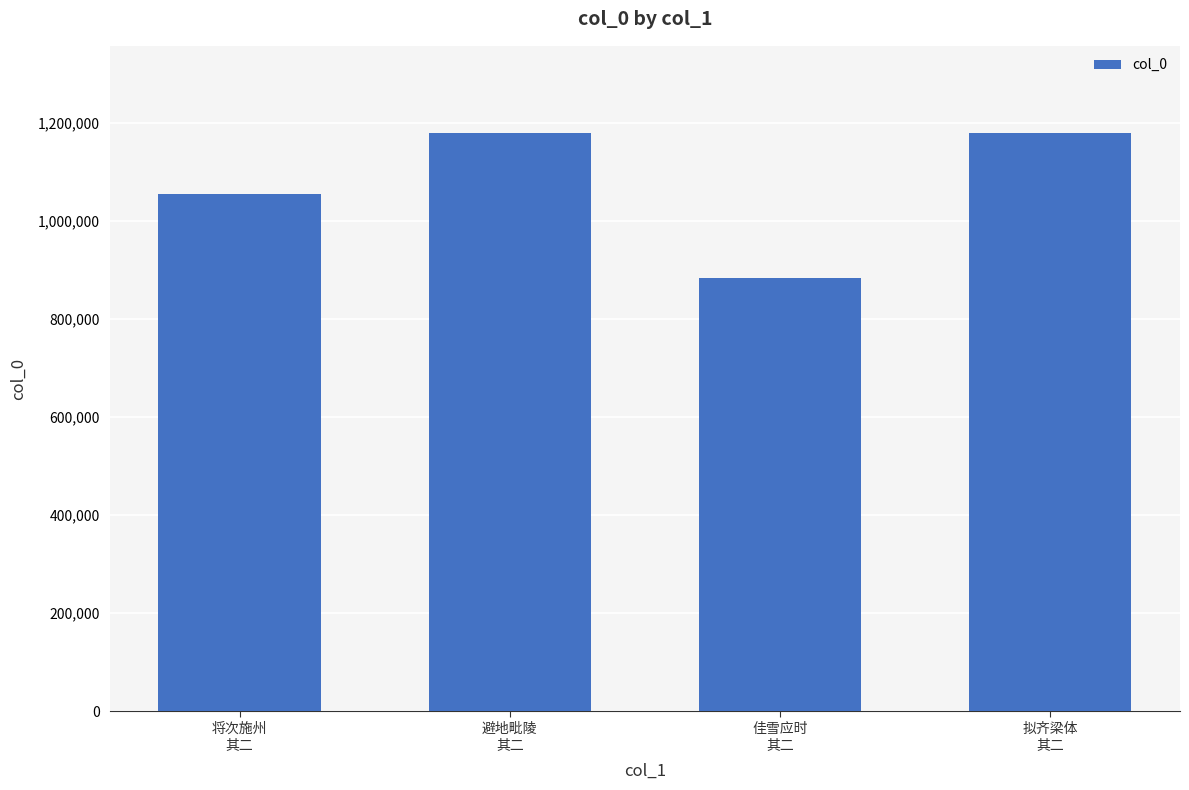

What is the greatest value displayed?

1180883